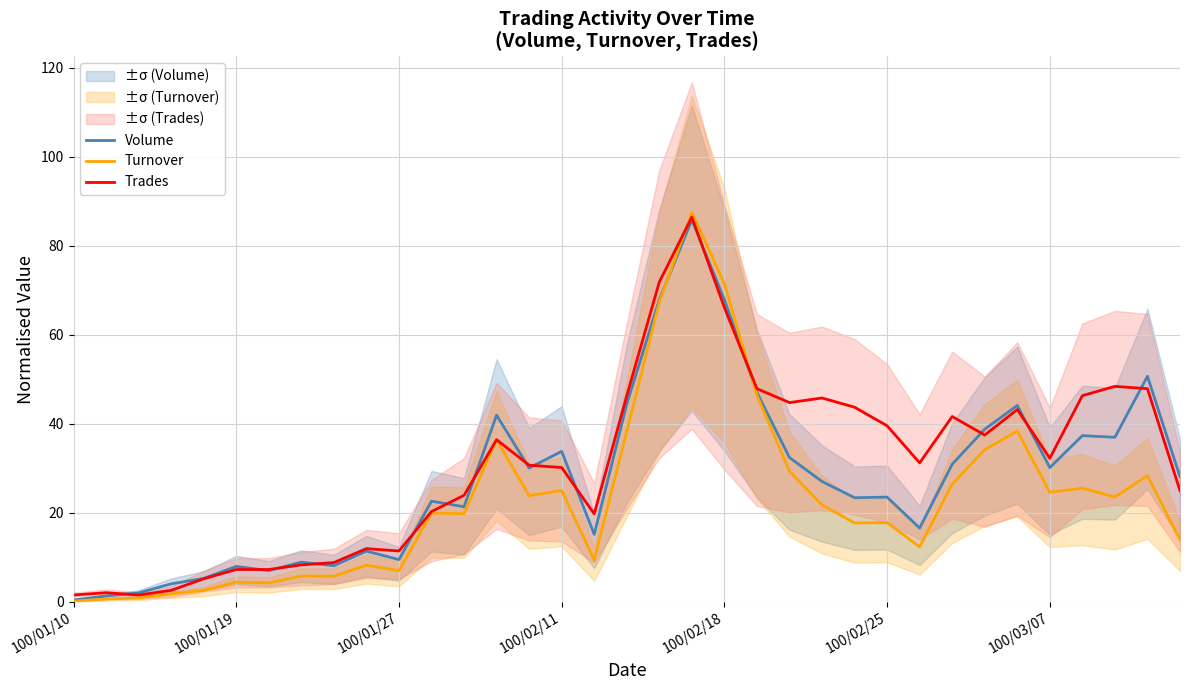

What is the highest value of the Trades series?

86.5